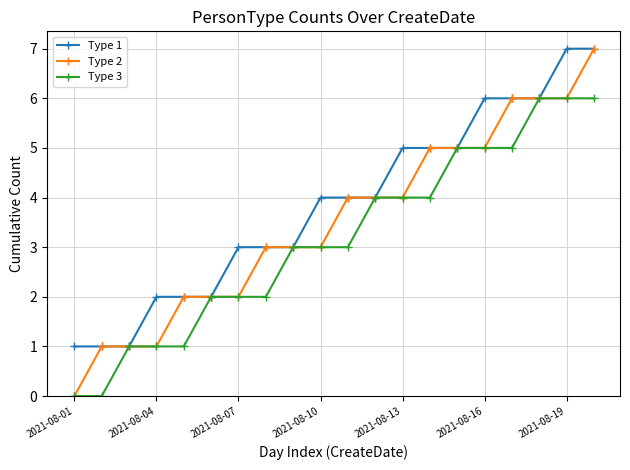

What is the difference between the maximum and minimum values in the Type 3 series?

6